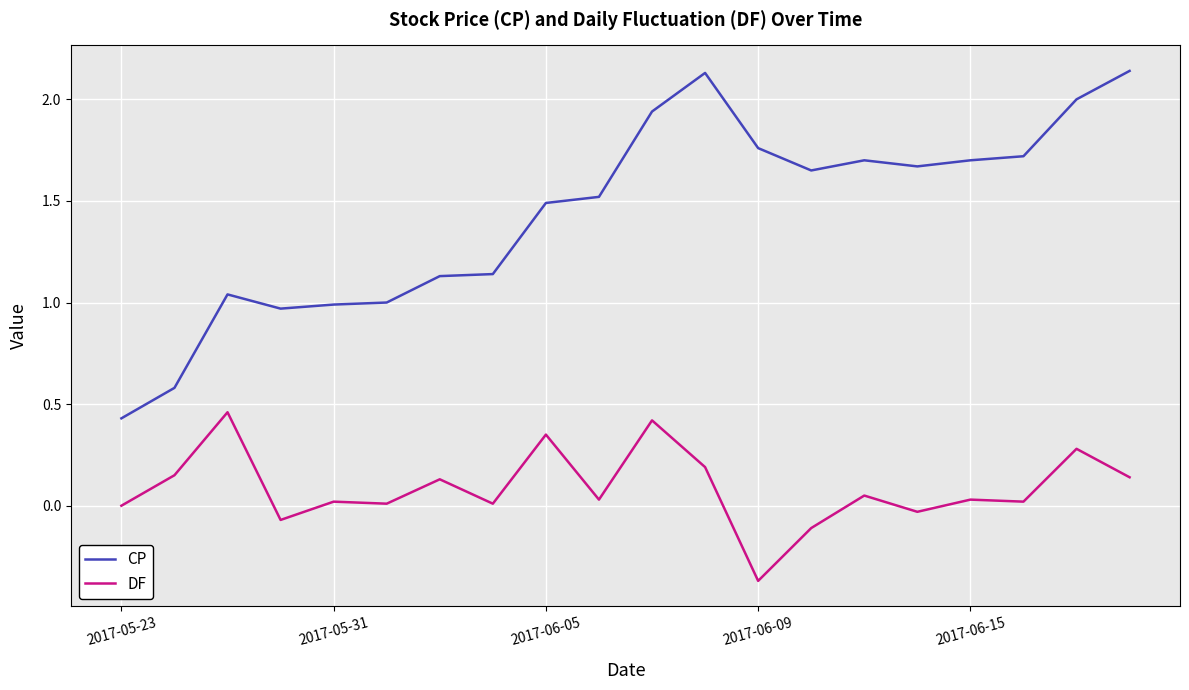

Count the number of categories in the chart.

20